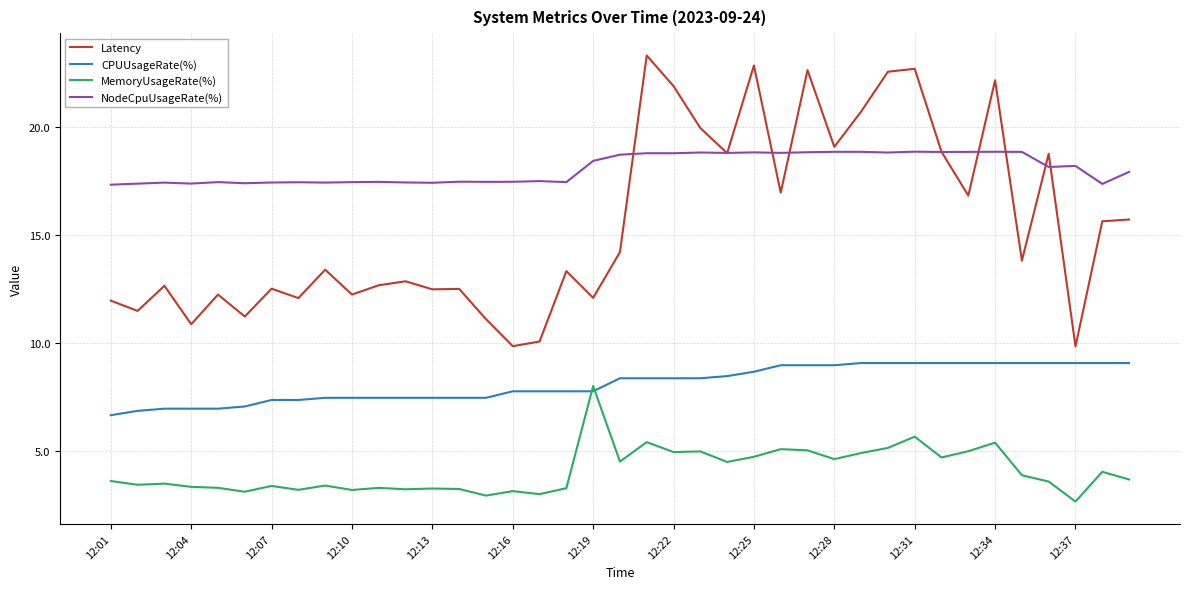

List the series in order of their overall mean, highest first.

NodeCpuUsageRate(%), Latency, CPUUsageRate(%), MemoryUsageRate(%)